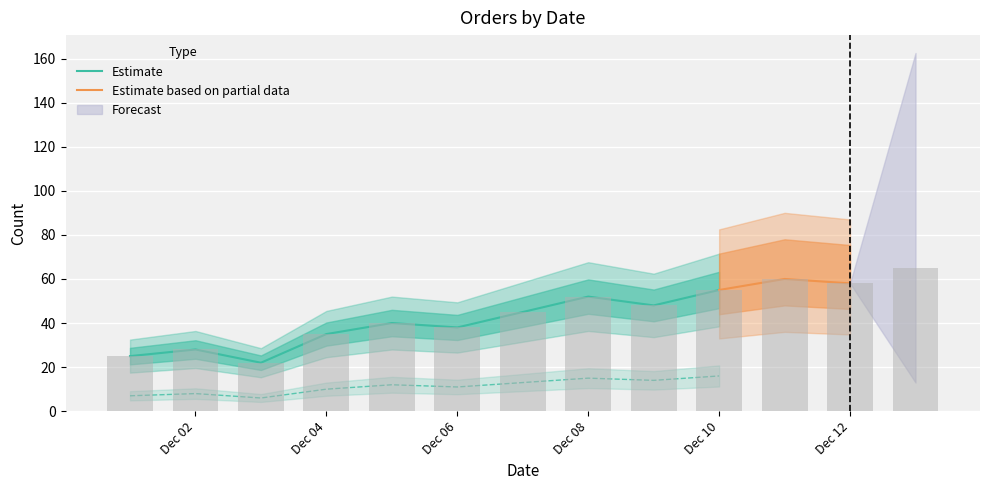

At which category does the chart reach its peak across all series?

2020-12-13